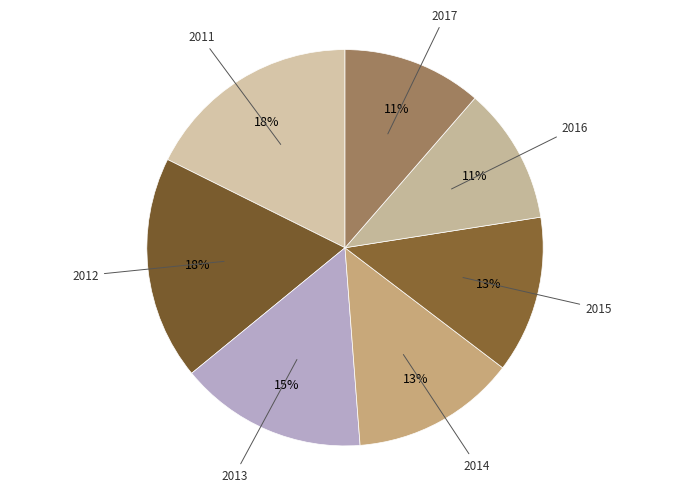

What is the smallest slice in the pie chart?

2016